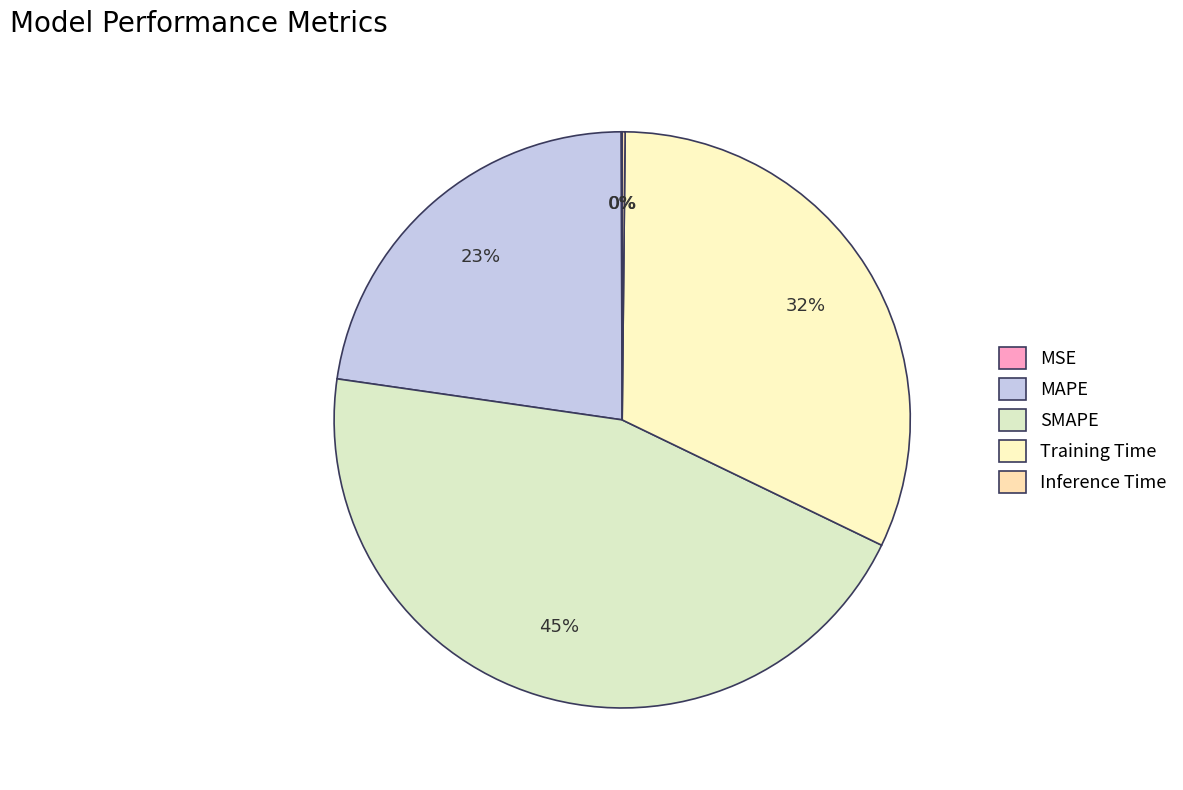

The MSE slice represents 1% of the pie. True or false?

False